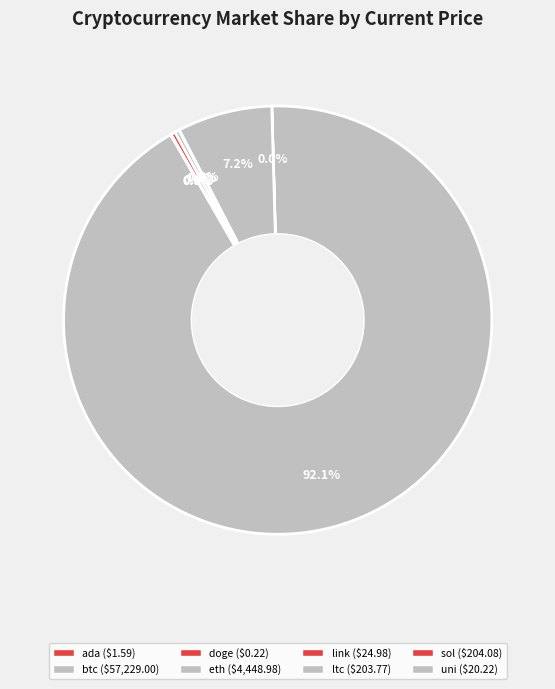

Does any single category account for the majority?

Yes